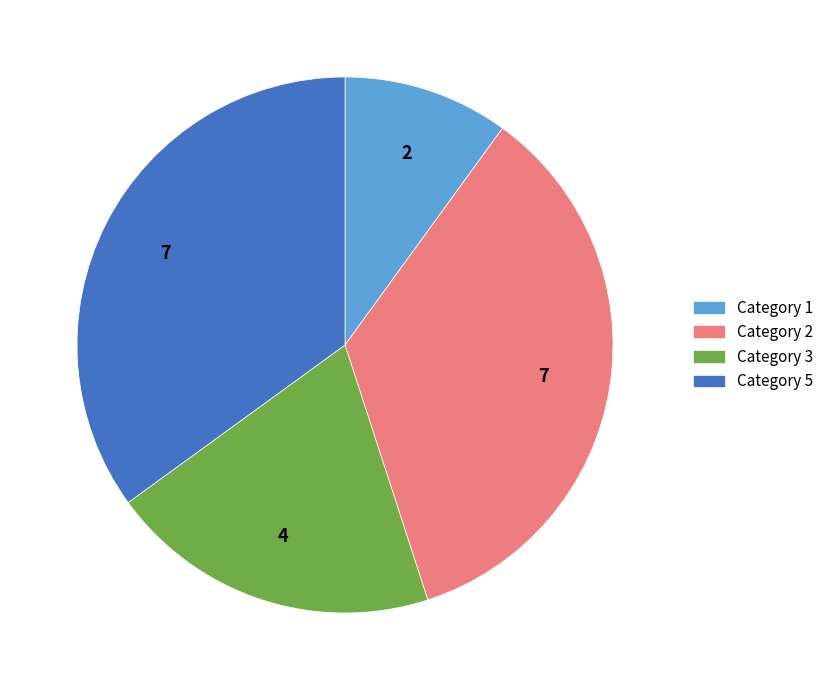

True or false: Category 5 accounts for 42% of the total.

False